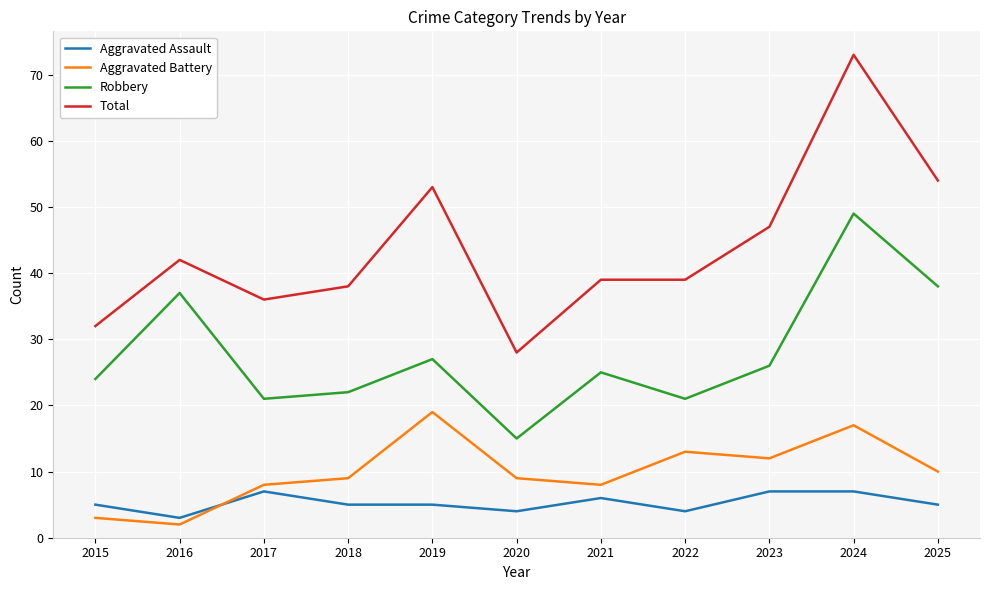

Reading left to right, what are all the values shown in this chart?

Aggravated Assault: 2015=5	2016=3	2017=7	2018=5	2019=5	2020=4	2021=6	2022=4	2023=7	2024=7	2025=5
Aggravated Battery: 2015=3	2016=2	2017=8	2018=9	2019=19	2020=9	2021=8	2022=13	2023=12	2024=17	2025=10
Robbery: 2015=24	2016=37	2017=21	2018=22	2019=27	2020=15	2021=25	2022=21	2023=26	2024=49	2025=38
Total: 2015=32	2016=42	2017=36	2018=38	2019=53	2020=28	2021=39	2022=39	2023=47	2024=73	2025=54